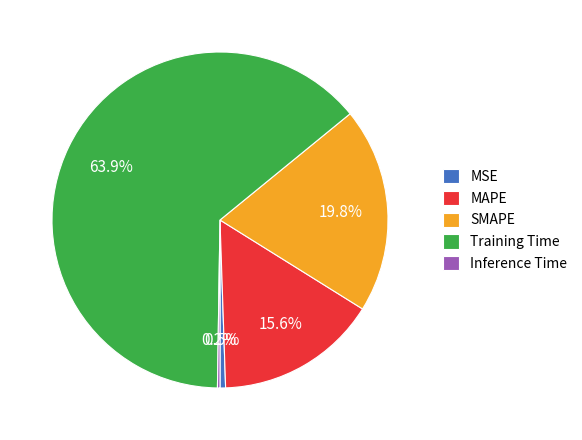

Does MAPE represent more than half of the total?

No